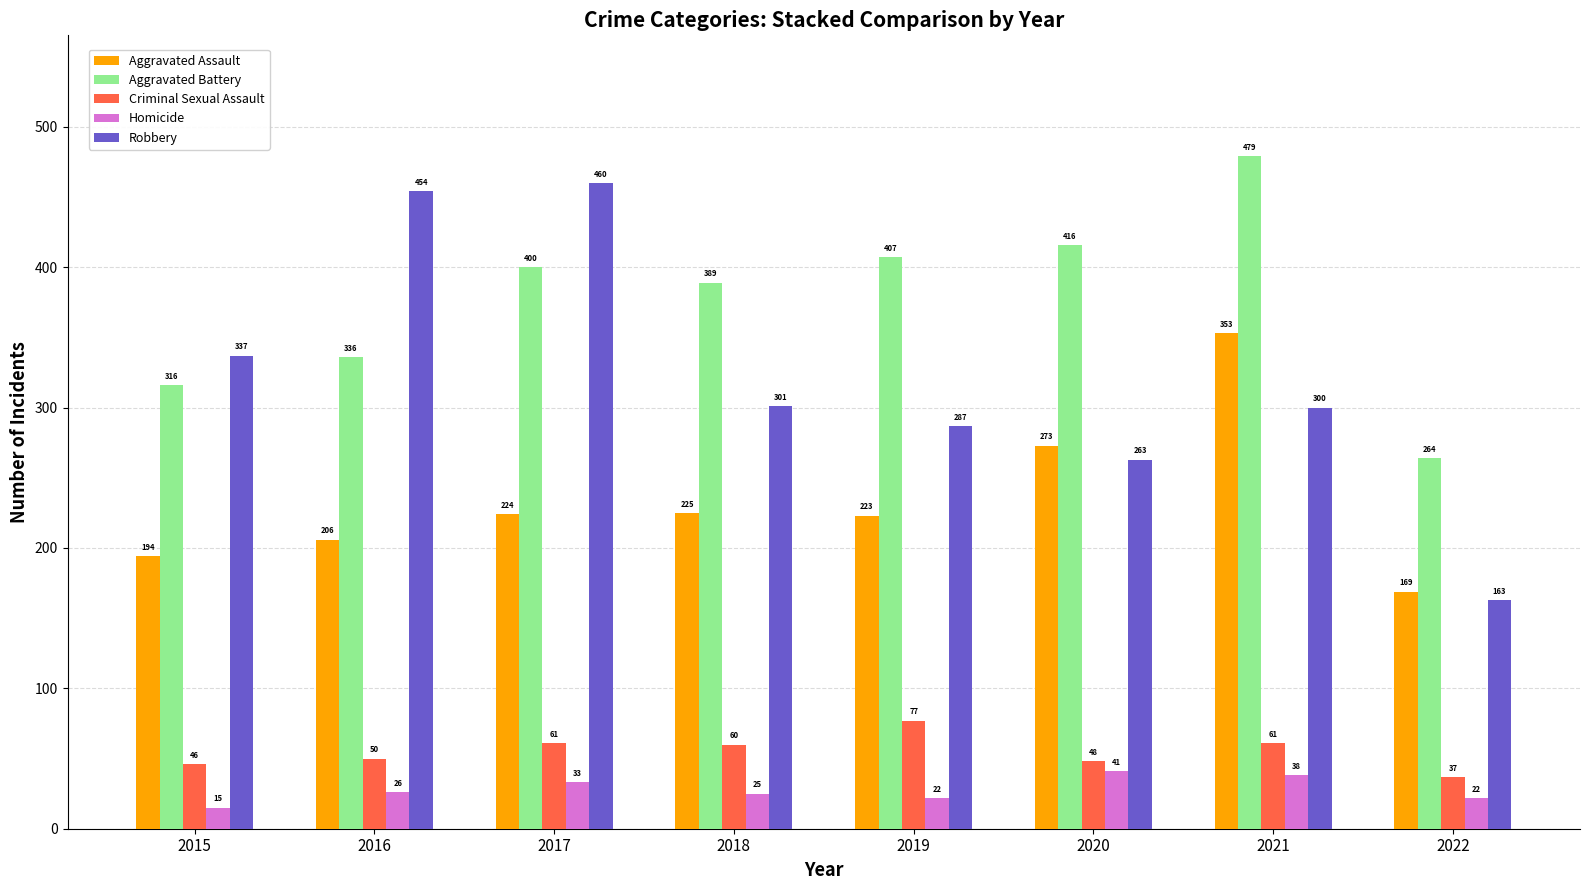

What is the spread (max minus min) of values at 2015?

322